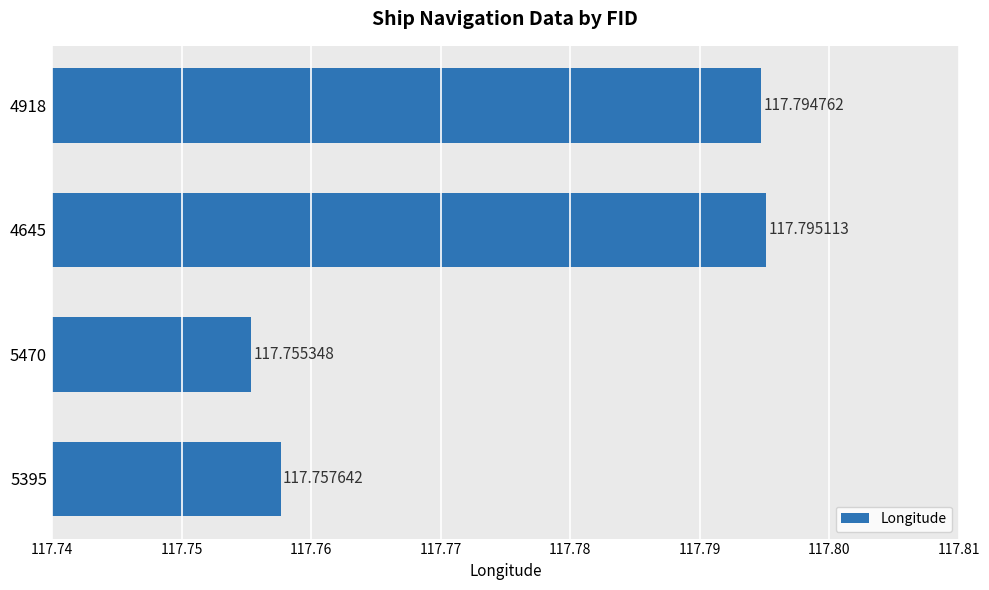

Rank the categories by value from highest to lowest.

4645, 4918, 5395, 5470